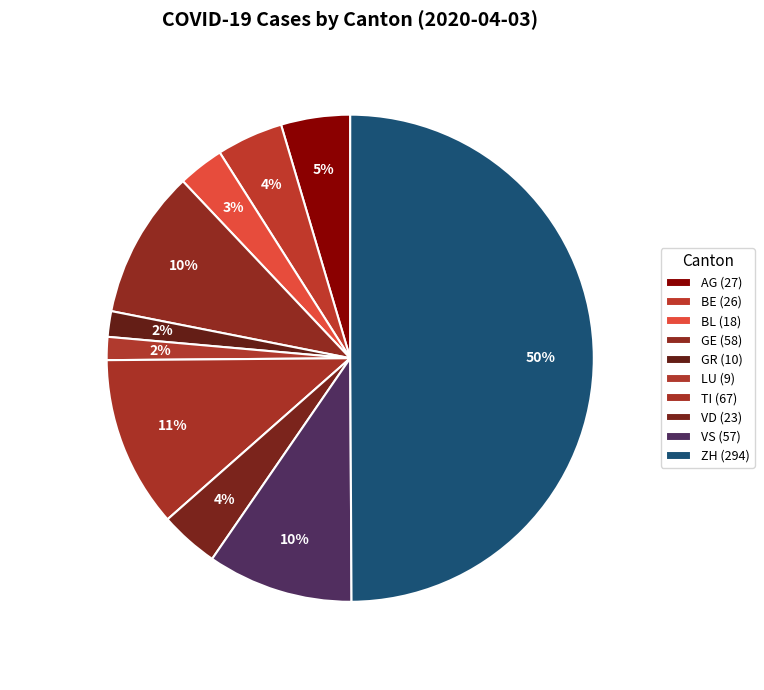

Which category has the biggest portion of the pie?

ZH